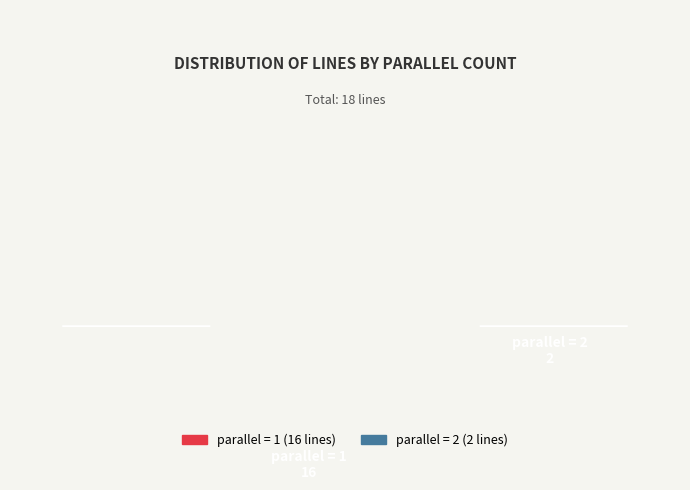

Which category has the biggest portion of the pie?

parallel_1